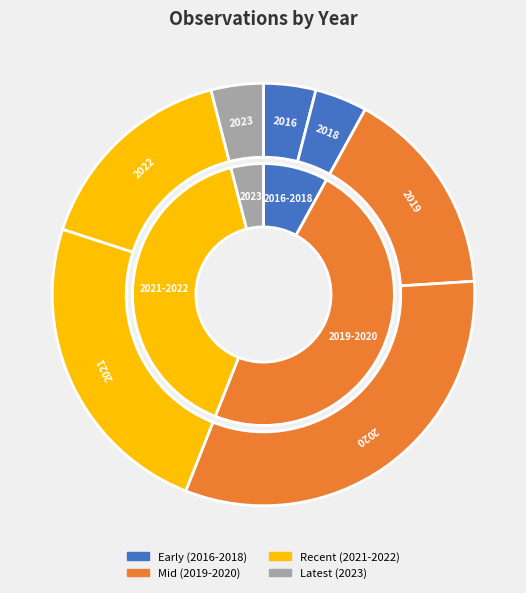

Is 2021 the majority of the pie?

No